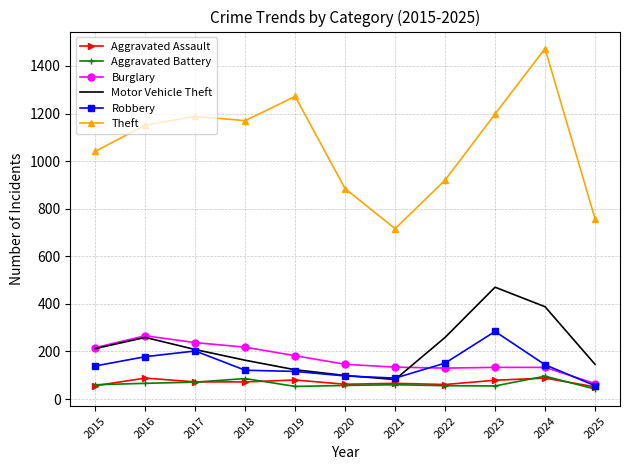

What is the lowest value of the Motor Vehicle Theft series?

82